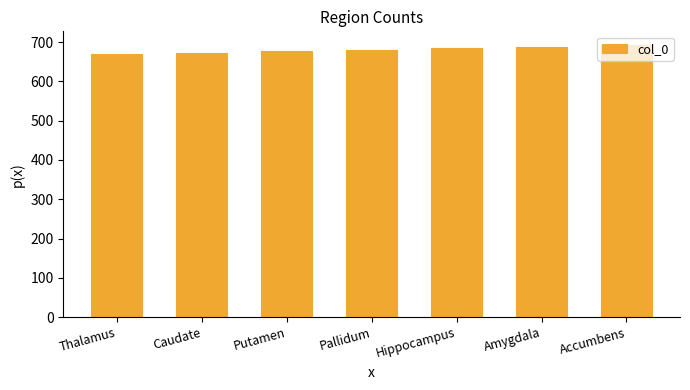

What is the label of the 4th bar from the right?

Pallidum